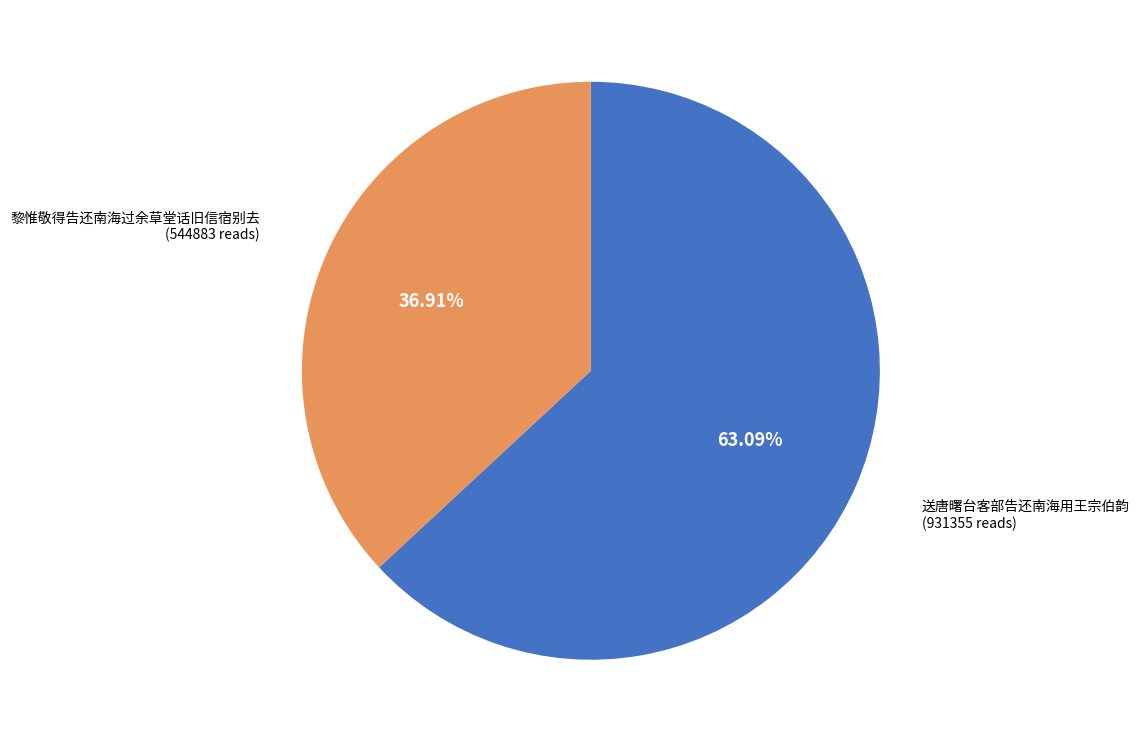

To the nearest percent, what portion does 黎惟敬得告还南海过余草堂话旧信宿别去 represent?

37%